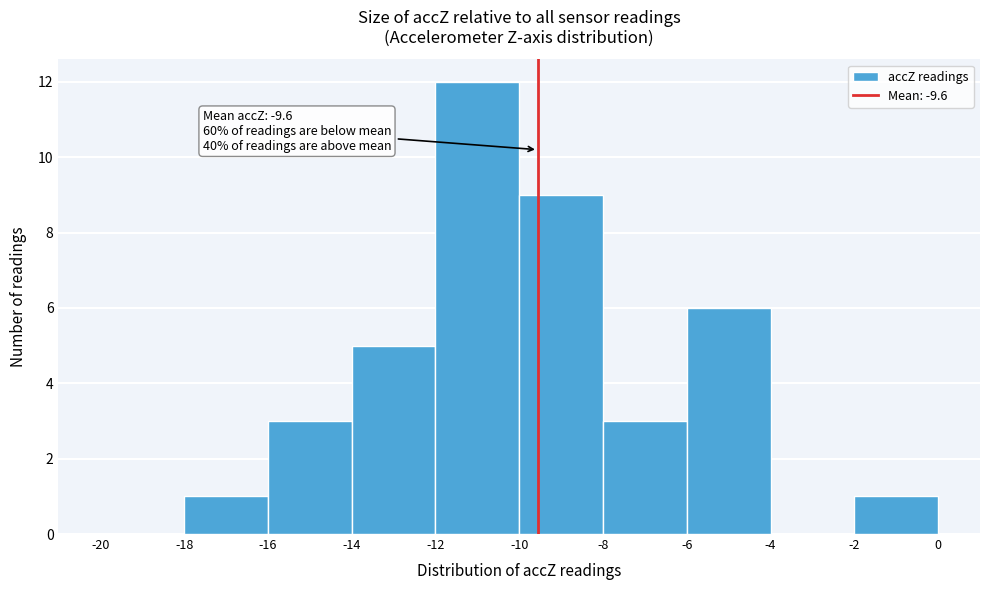

Over which range of the x-axis is the bar tallest?

-12 to -10